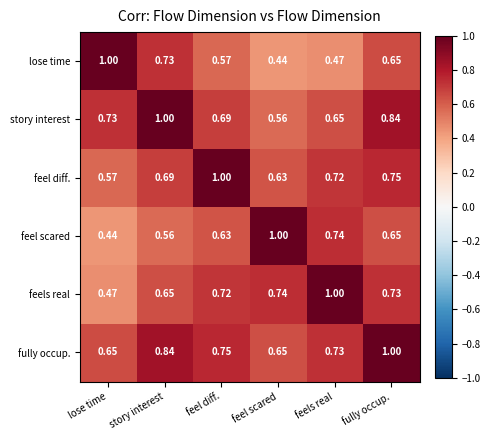

Is the value of story interest at feel diff. greater than the value of fully occup. at lose time?

Yes